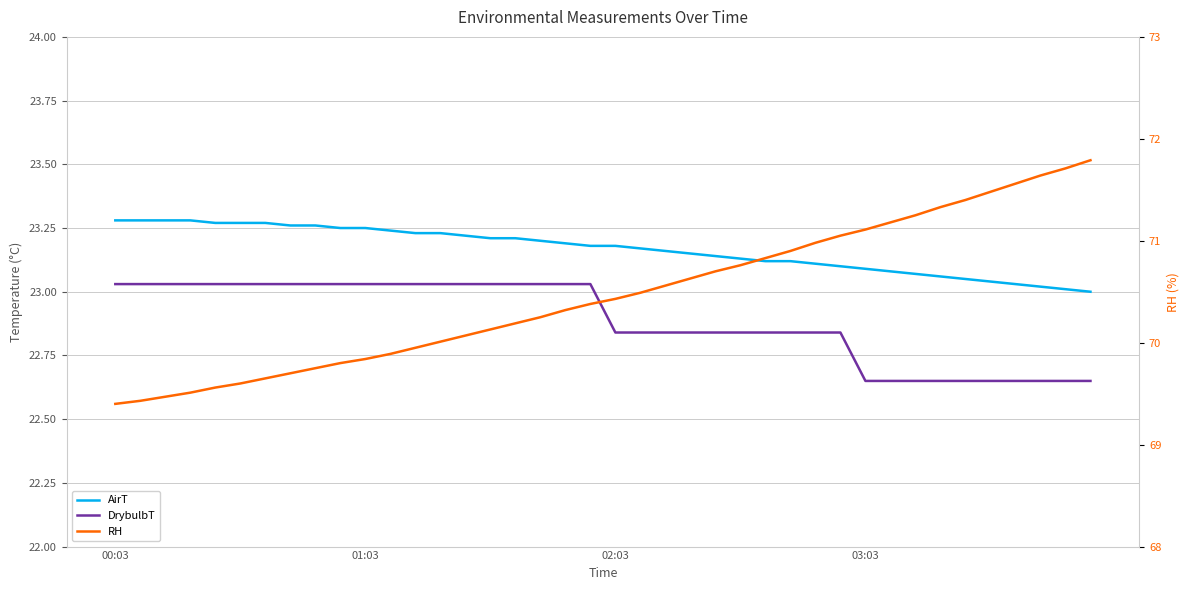

The RH series shows 20.0 at 5. True or false?

False